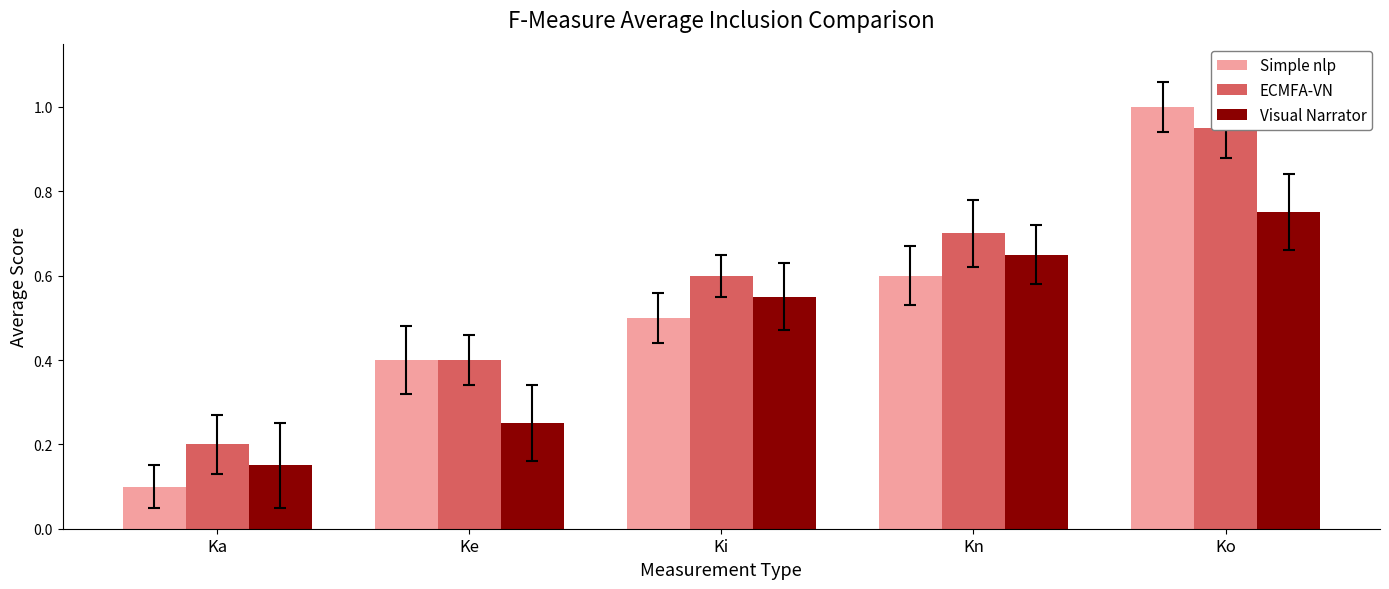

What are all the series names shown in the legend?

Simple nlp, ECMFA-VN, Visual Narrator